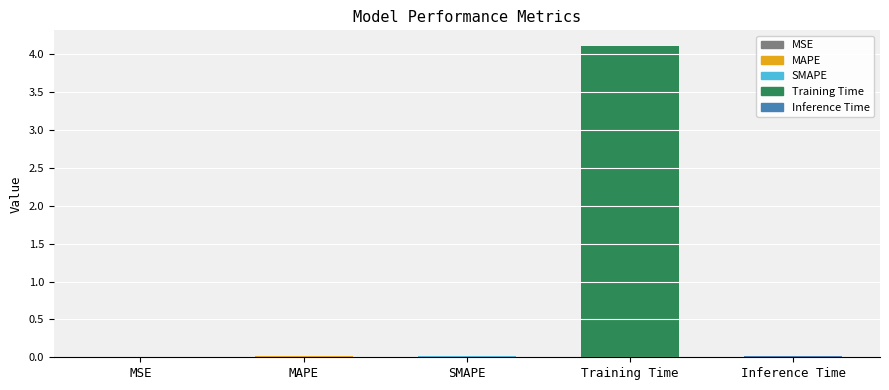

Which has a higher value, Training Time or Inference Time?

Training Time